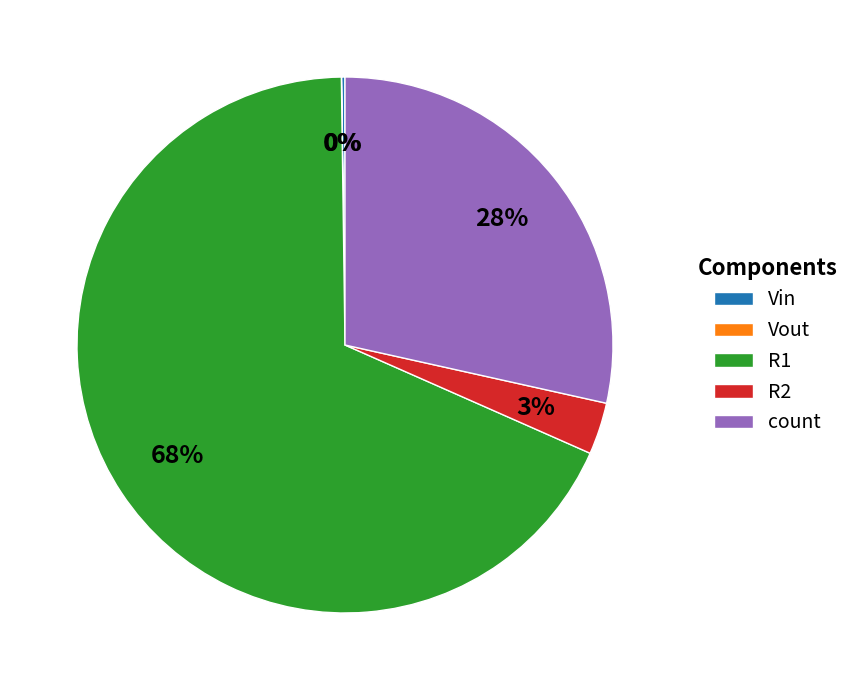

Which slice is the largest?

R1